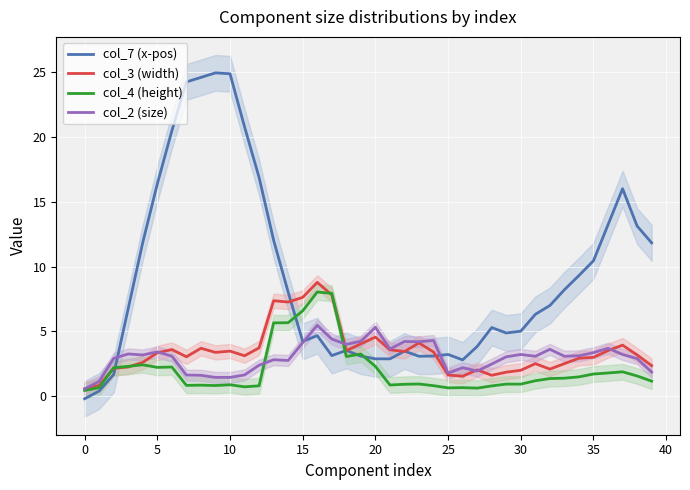

The value of col_7 (x-pos) at 25 is 3.2. True or false?

True